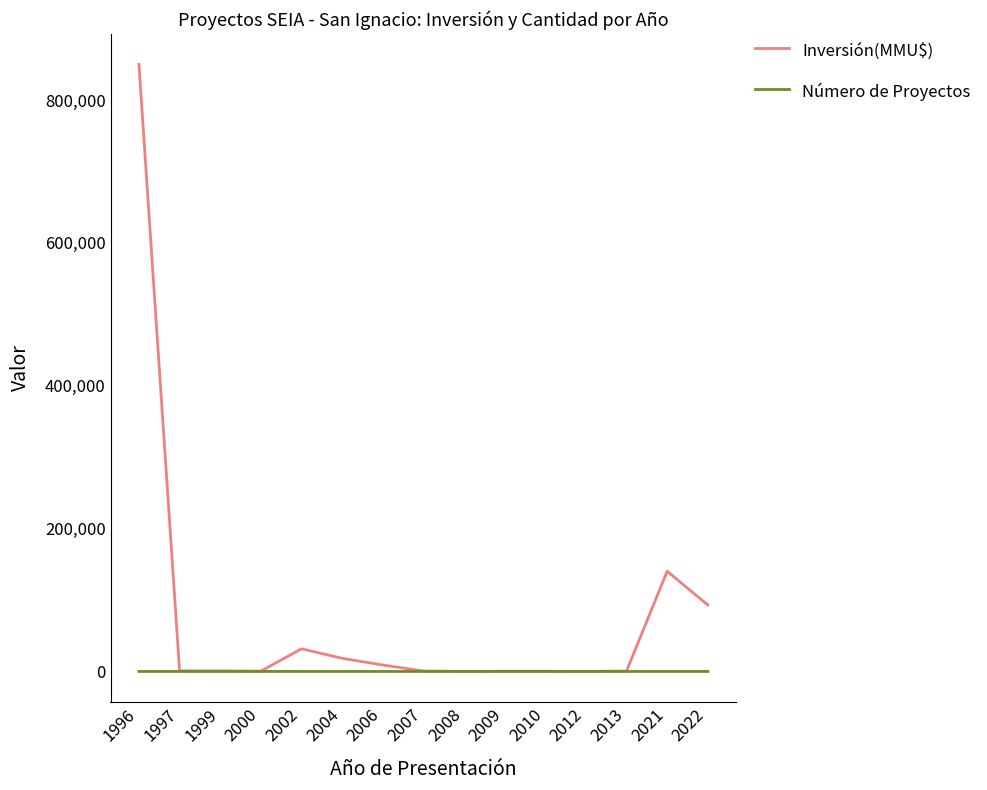

What is the average value of the Número de Proyectos series?

3